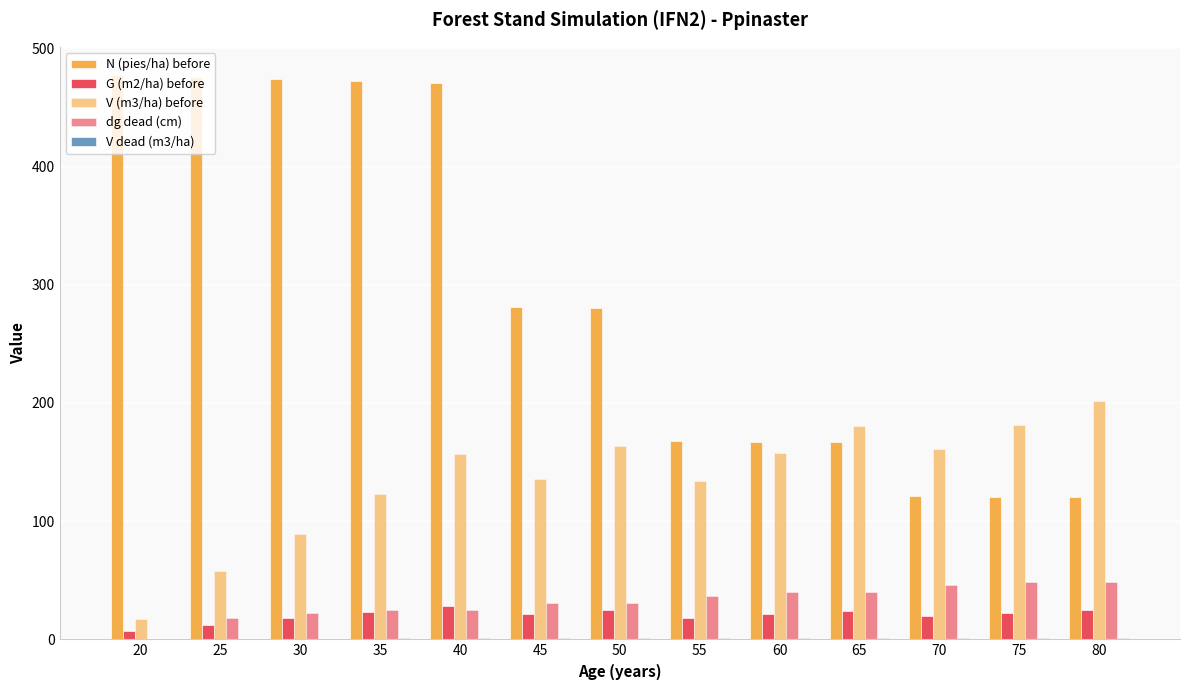

How many categories are shown in the chart?

13